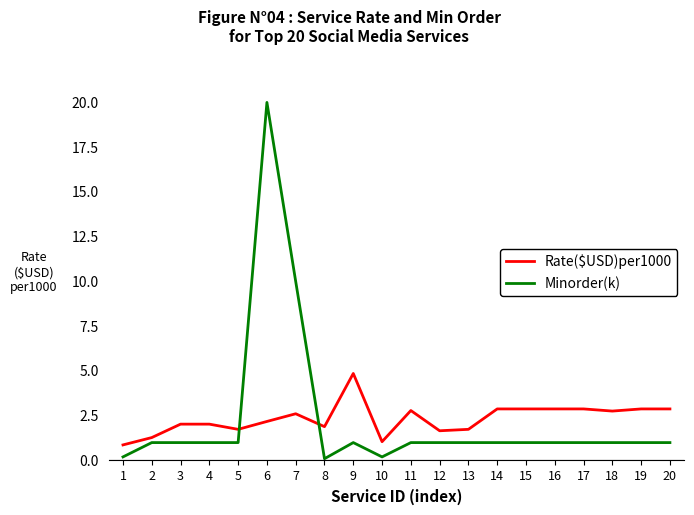

At 4, list the series in order from smallest to largest.

Minorder(k), Rate($USD)per1000